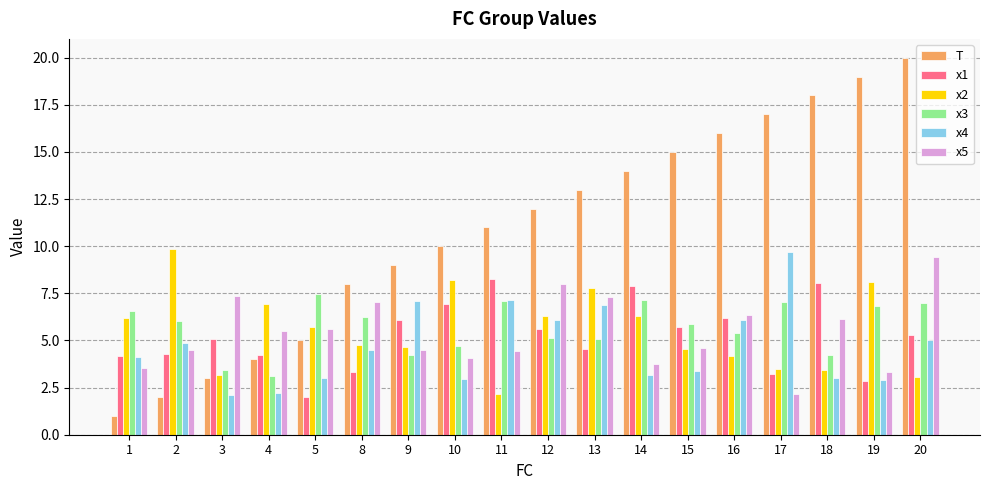

What is the lowest value of the T series?

1.0